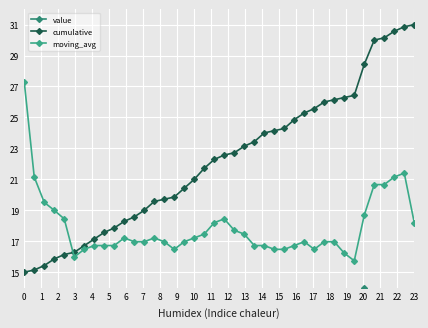

What is the lowest value of the cumulative series?

15.0